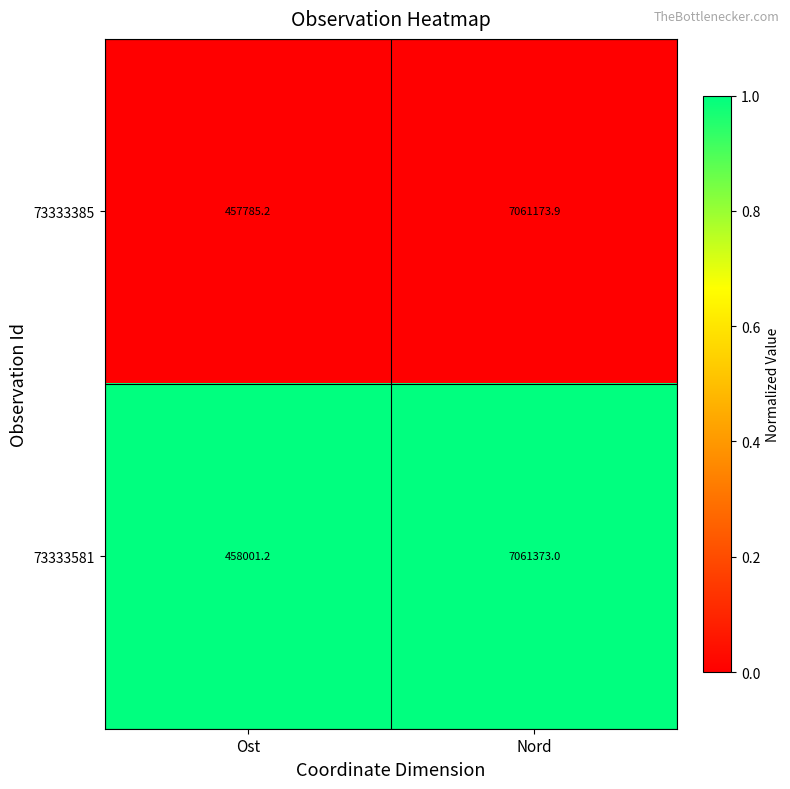

At which label is 73333581 closest to 3759687?

Ost